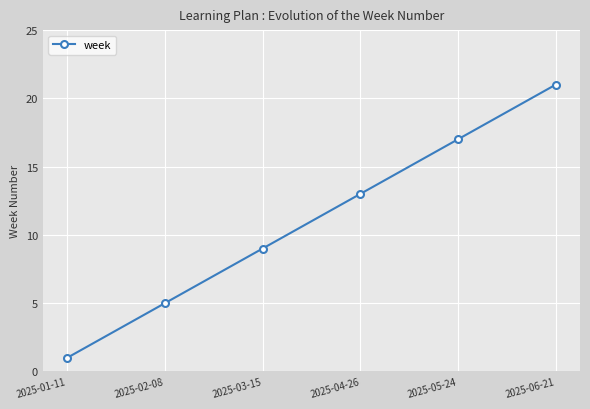

Which label corresponds to the largest value in the chart?

2025-06-21